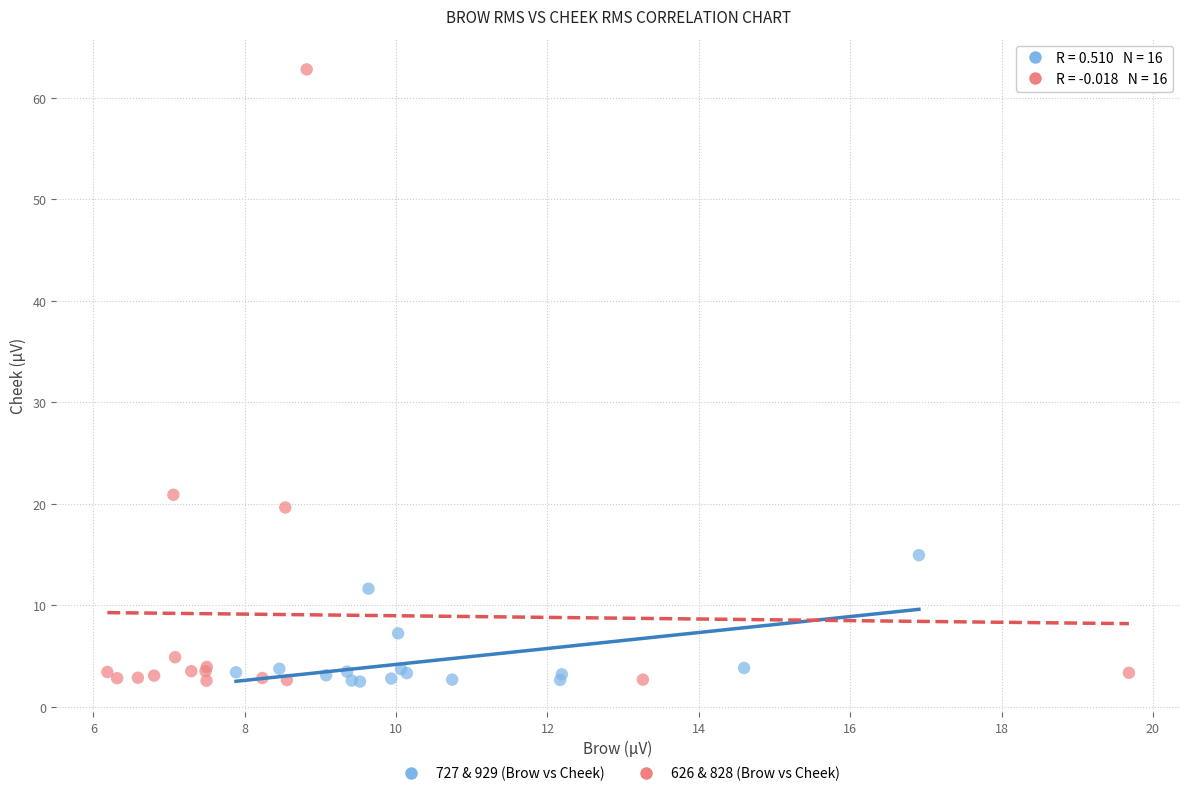

What are all the series names shown in the legend?

727 & 929 (Brow vs Cheek), 626 & 828 (Brow vs Cheek)